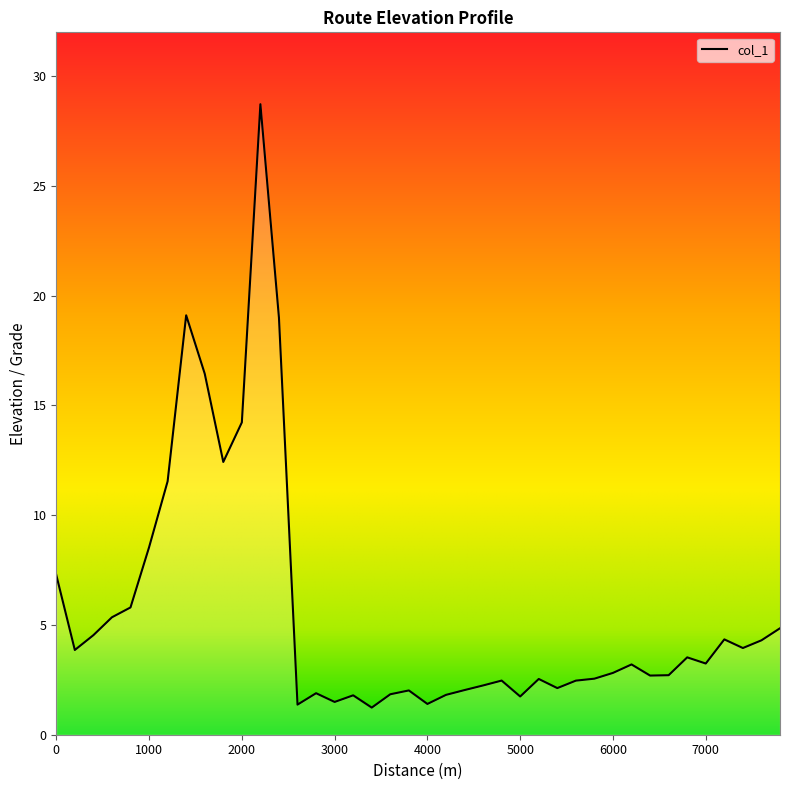

What is the difference between the maximum and minimum values?

27.5